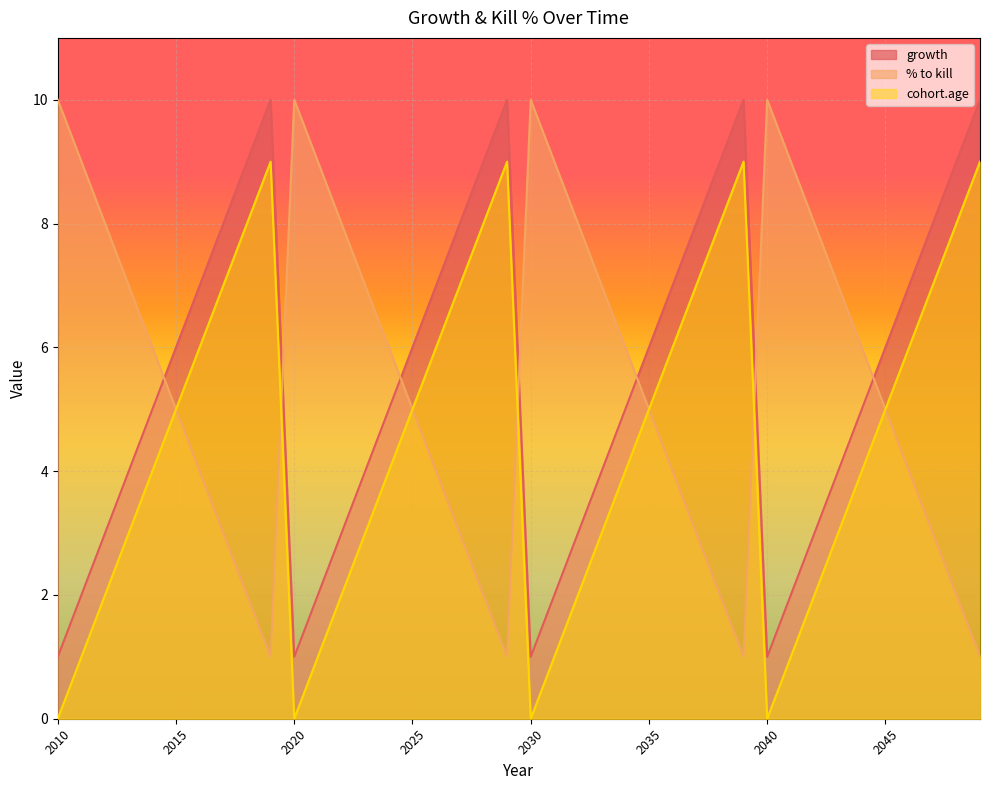

Which series has the largest total across all categories?

growth